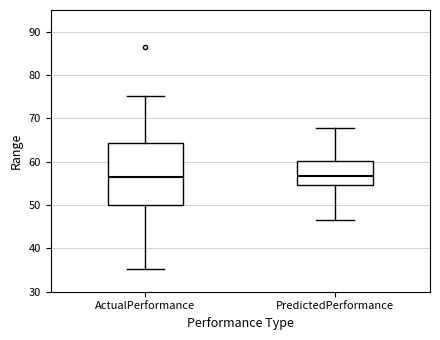

Where is the lower edge of the box for PredictedPerformance on the y-axis? The values are not printed on the chart, so give them approximately, as read against the axis.

55